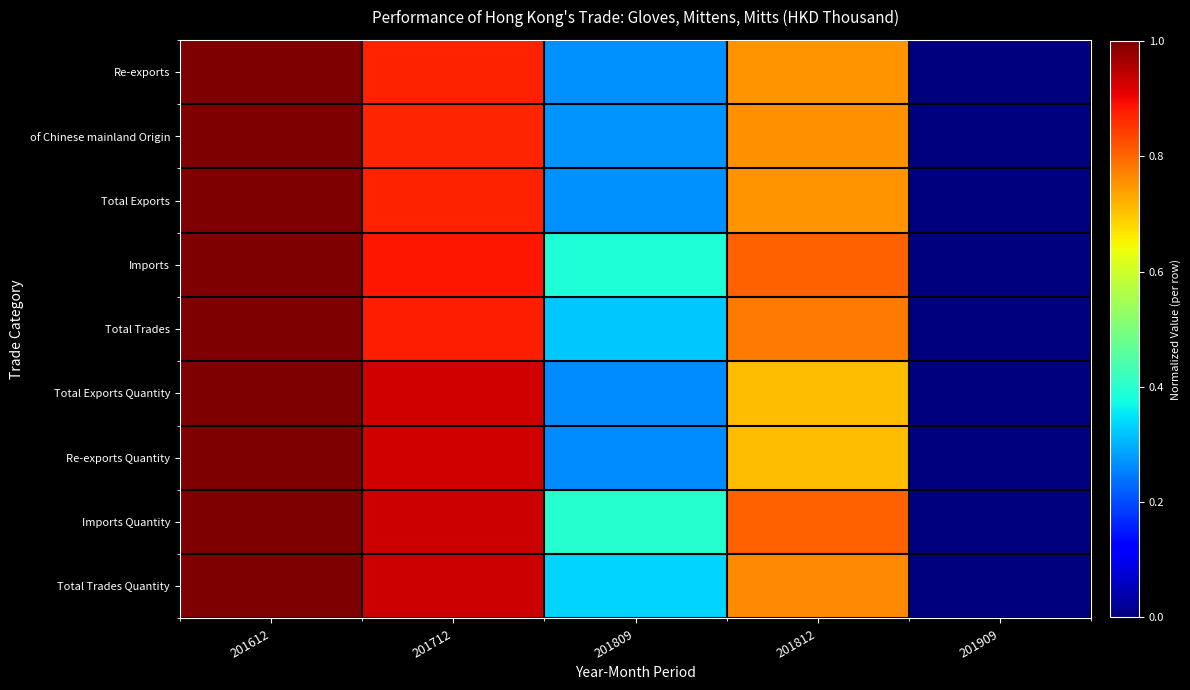

At how many categories does at least one series exceed 0?

4